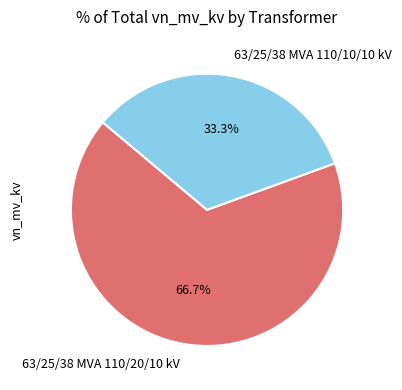

Which has a higher value, 63/25/38 MVA 110/10/10 kV or 63/25/38 MVA 110/20/10 kV?

63/25/38 MVA 110/20/10 kV